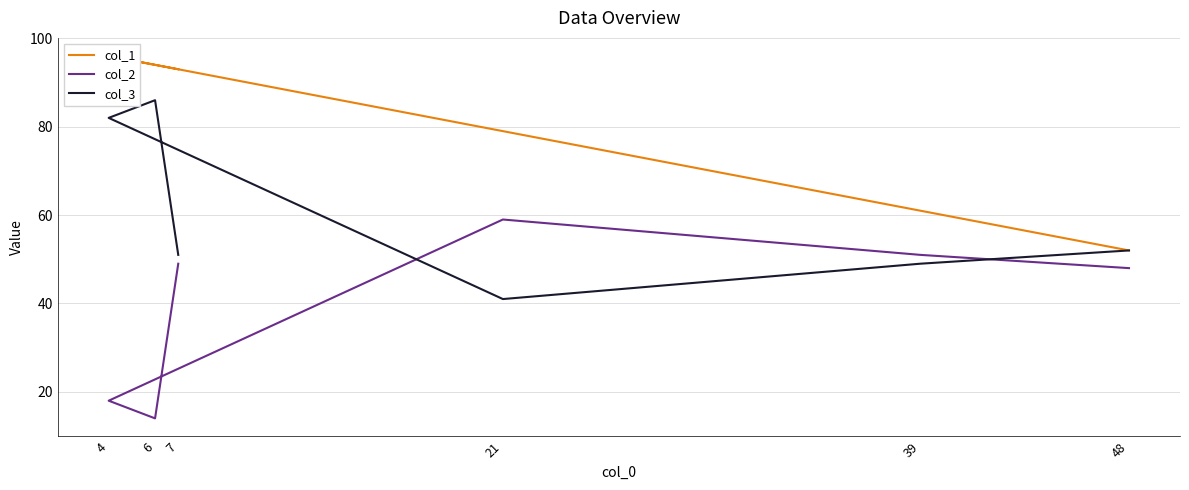

What is the difference between the maximum and minimum values in the col_2 series?

45